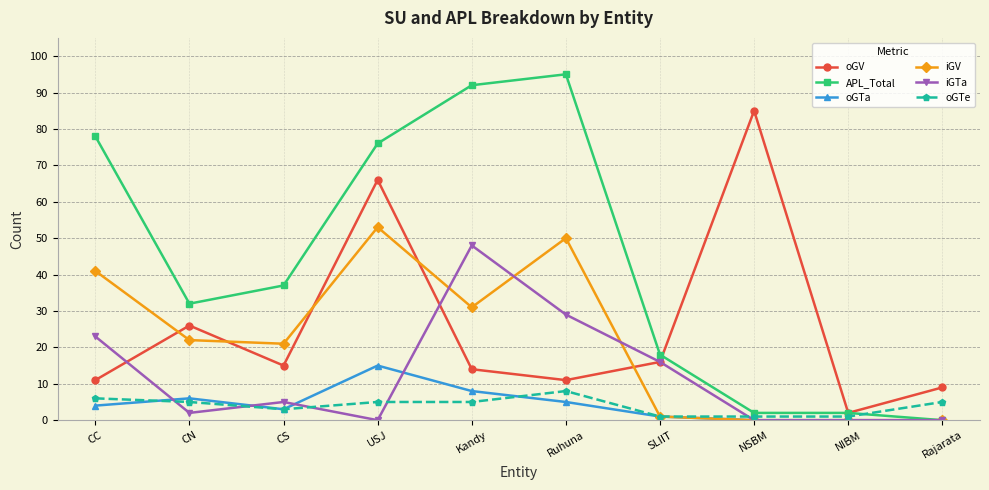

What are all the series names shown in the legend?

oGV, APL_Total, oGTa, iGV, iGTa, oGTe